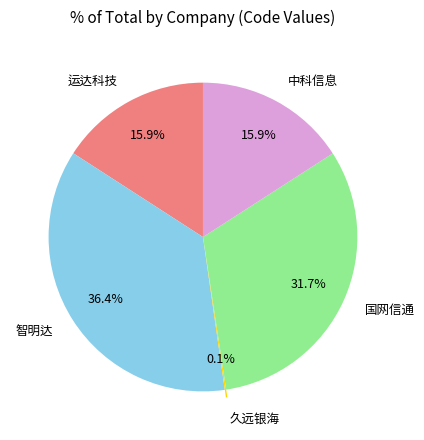

To the nearest percent, what is the combined percentage of 中科信息 and 智明达?

52%